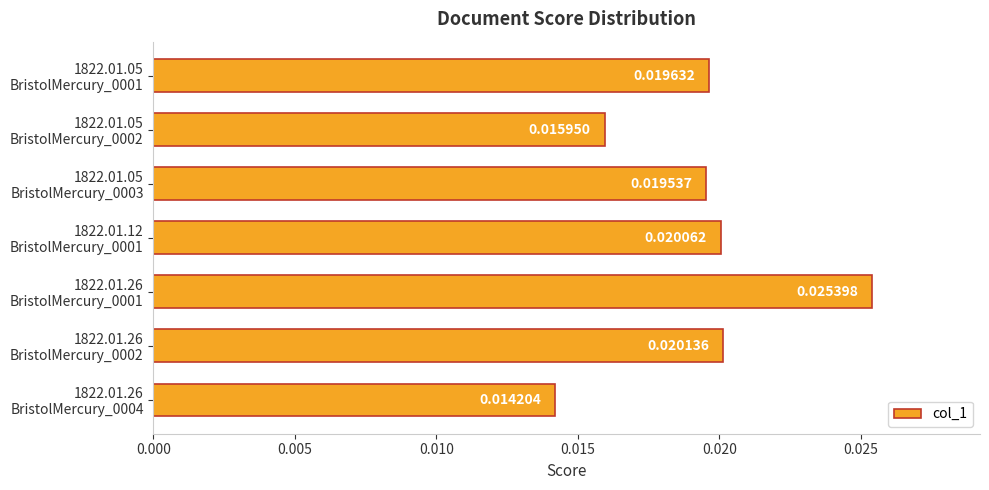

How many data points does each series have?

7